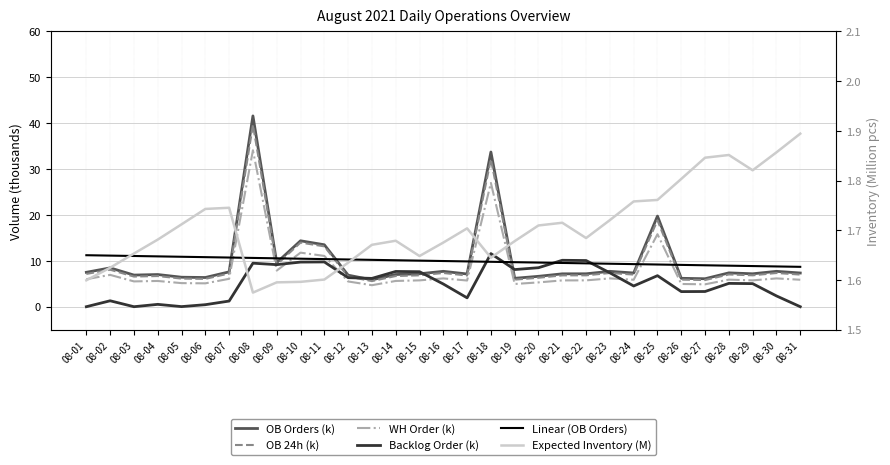

Rank the series at 08-16 from highest to lowest value.

Linear (OB Orders), OB Orders (k), OB 24h (k), WH Order (k), Backlog Order (k), Expected Inventory (M)